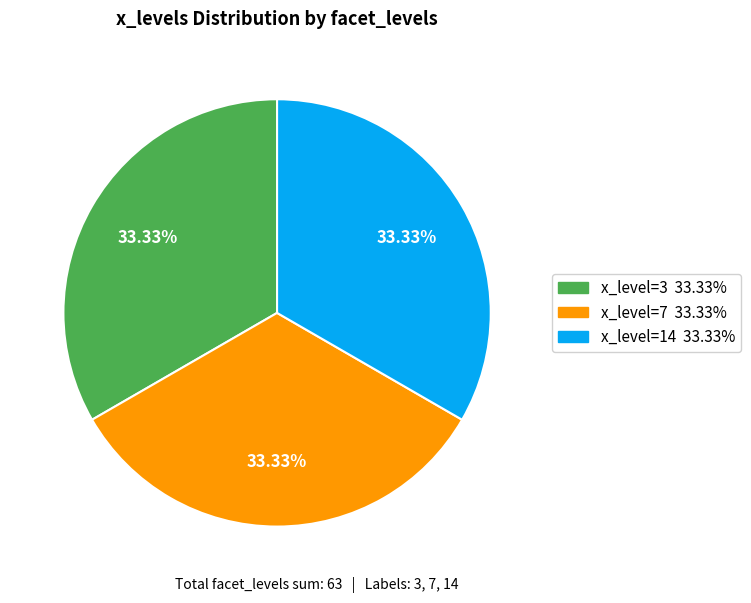

To the nearest percent, what is the average slice percentage?

33%